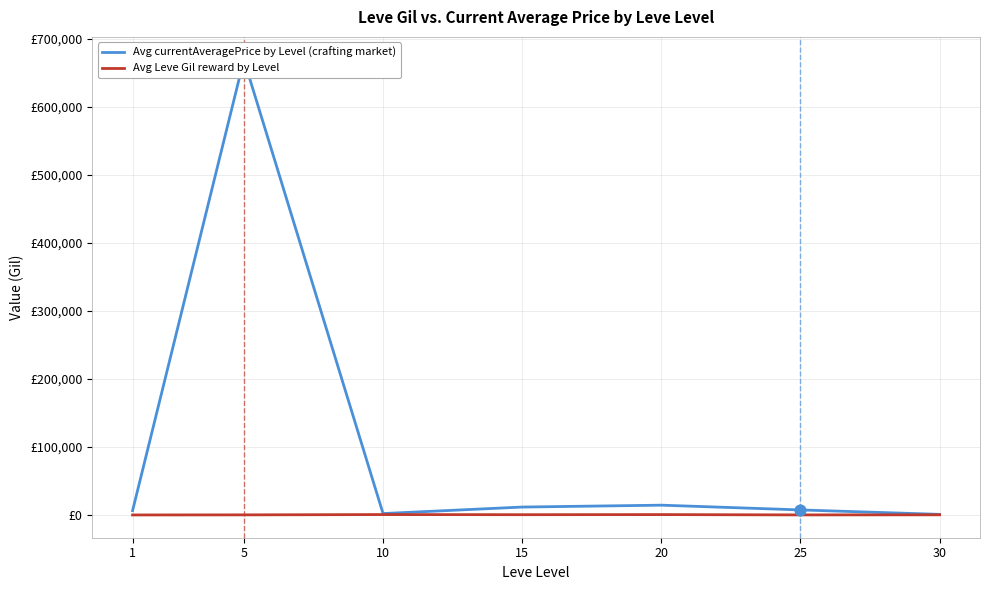

What is the total value across all series at 10?

3109.5